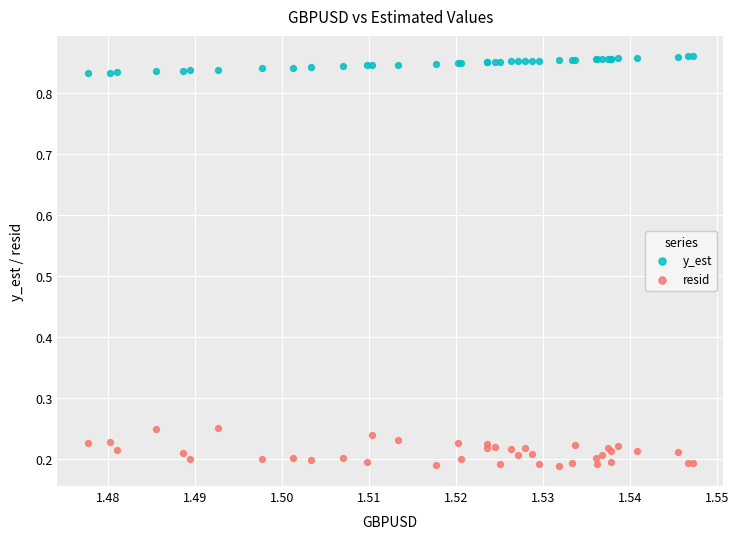

Which series contains the lowest Y value?

resid